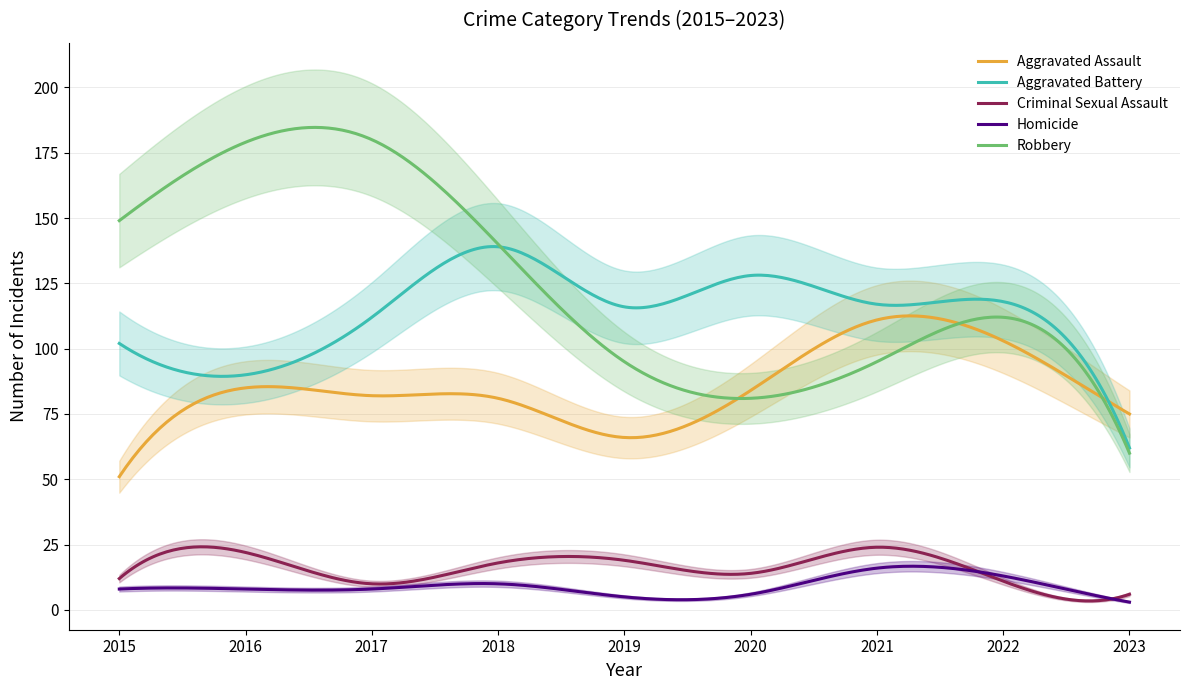

List the labels in order of Aggravated Battery value, smallest first.

2023, 2016, 2015, 2017, 2019, 2021, 2022, 2020, 2018